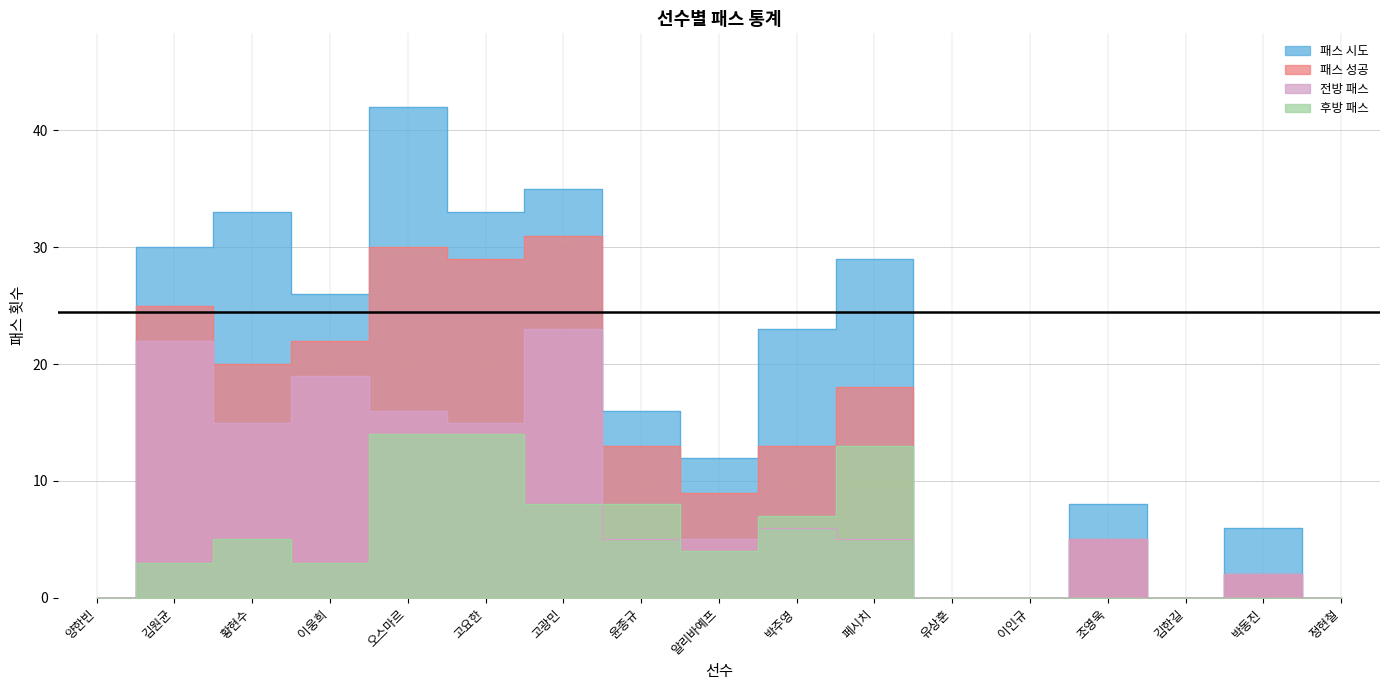

Is it true that 후방 패스 equals 4 at 알리바예프?

True